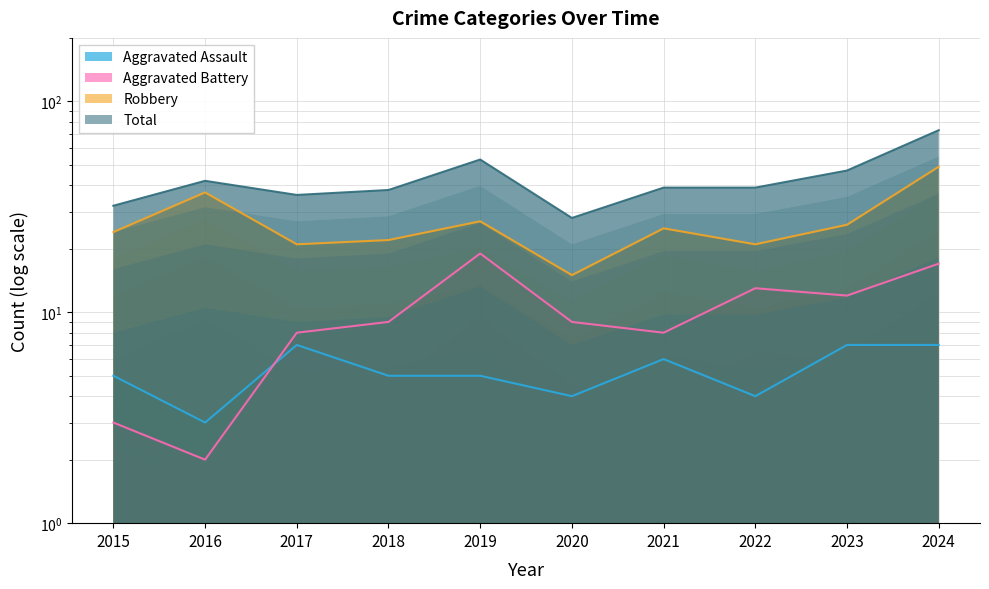

True or false: Robbery and Total cross at least once.

False